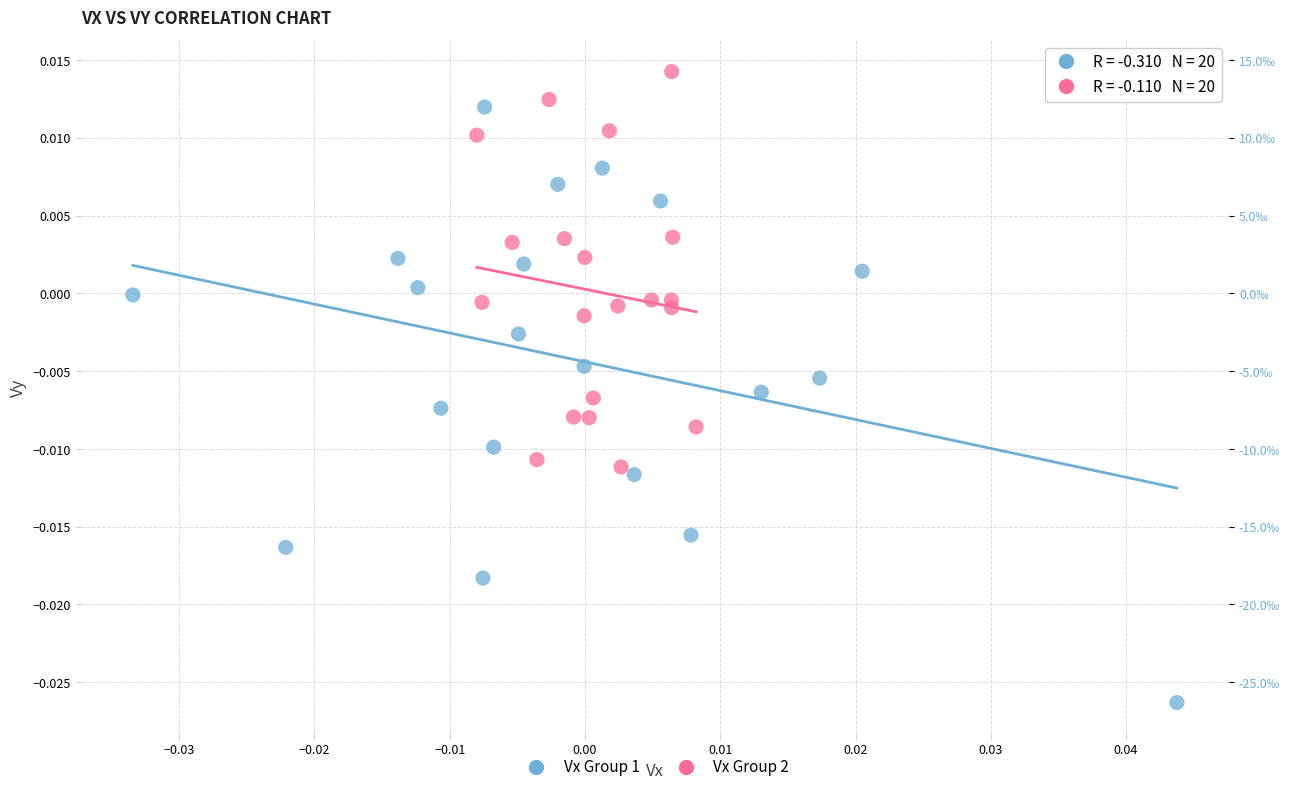

Which series has the widest spread of Y values?

Vx Group 1